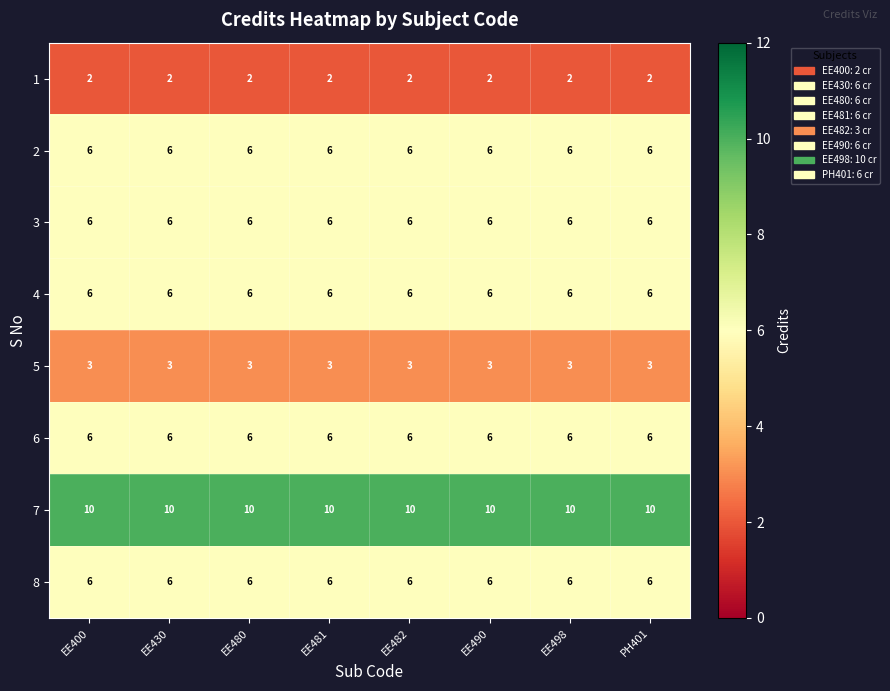

What is the spread (max minus min) of values at EE498?

8